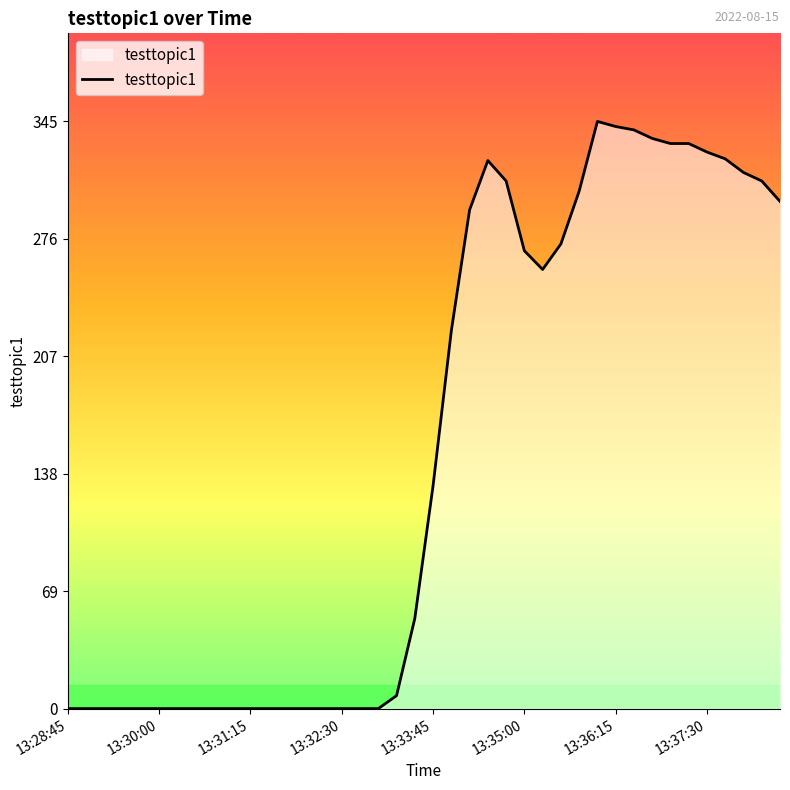

What is the difference between the maximum and minimum values?

345.0